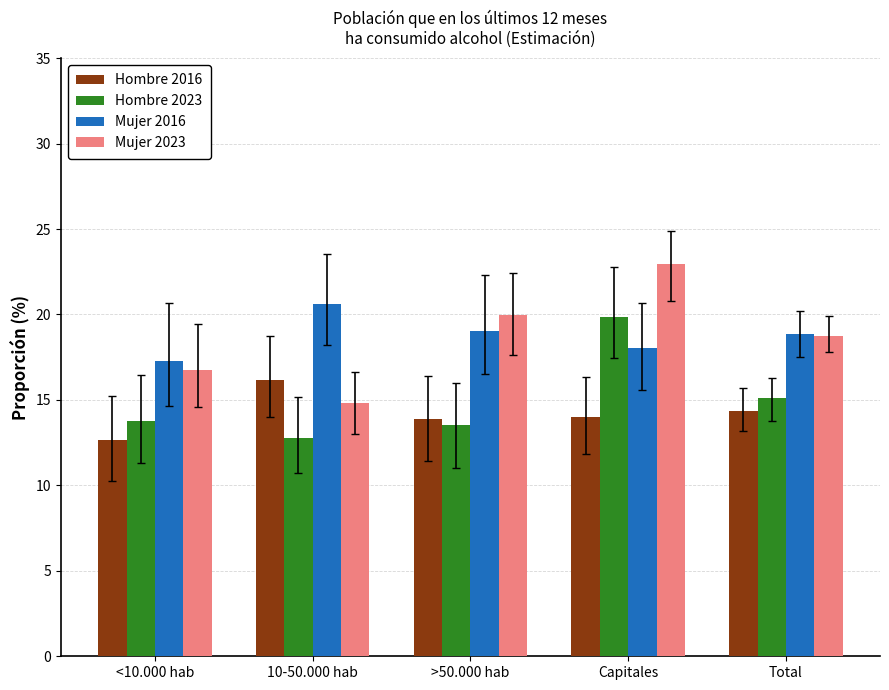

At which category is the sum across all series the highest?

Capitales